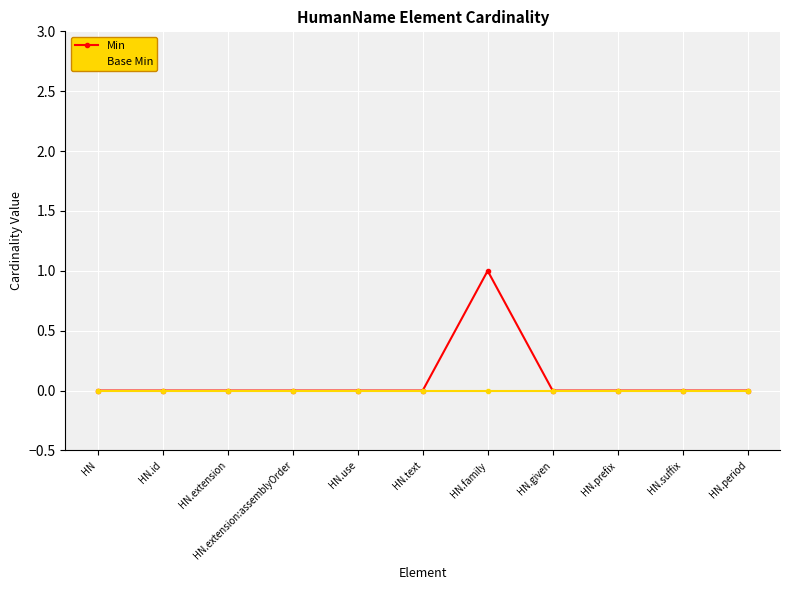

What position from the right is HN.family?

5